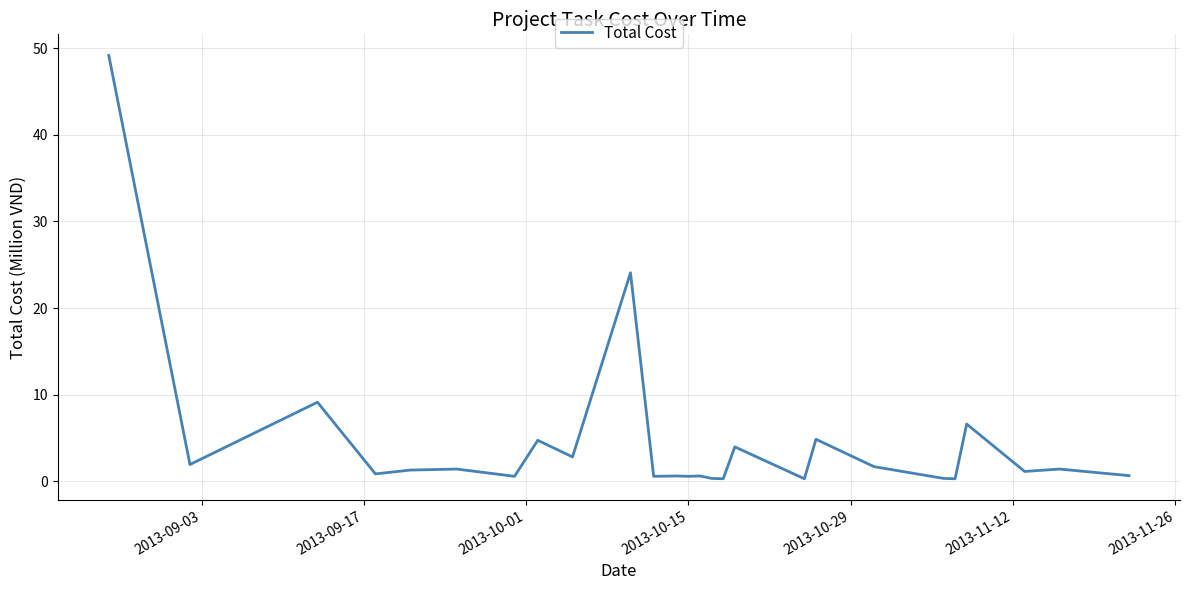

Does the chart have visible grid lines?

Yes